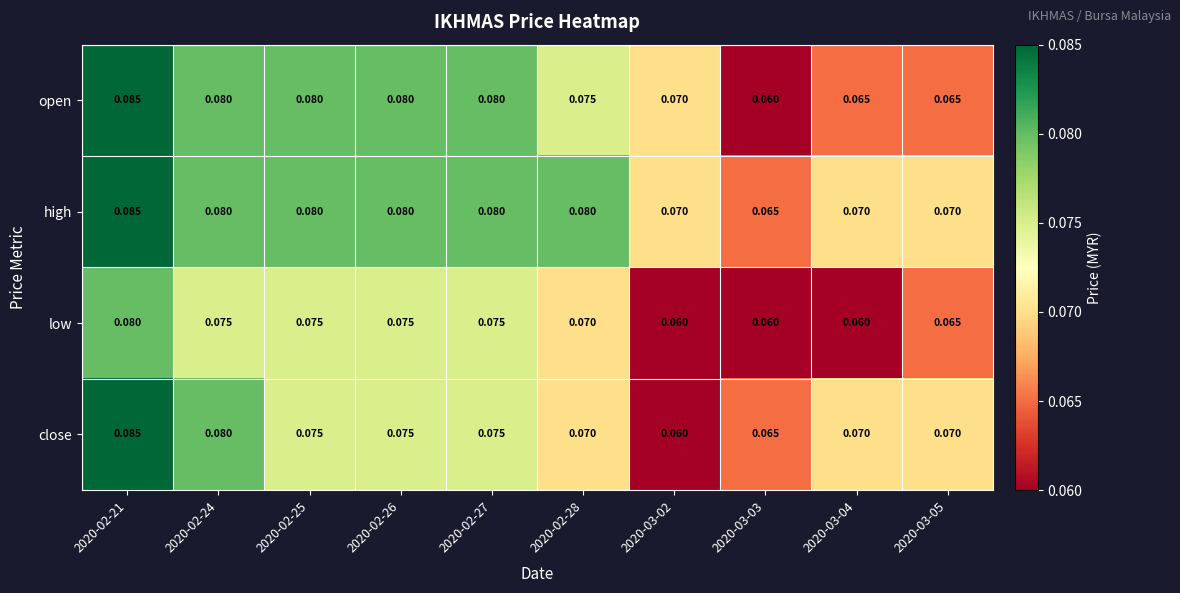

Between 2020-03-02 and 2020-03-05, which series saw the biggest shift?

close